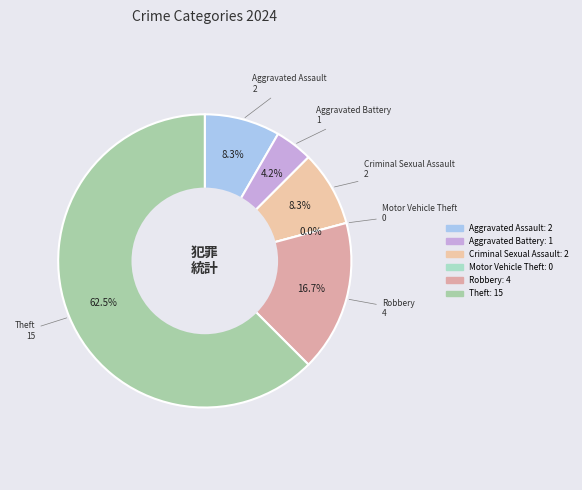

Which category accounts for the majority?

Theft